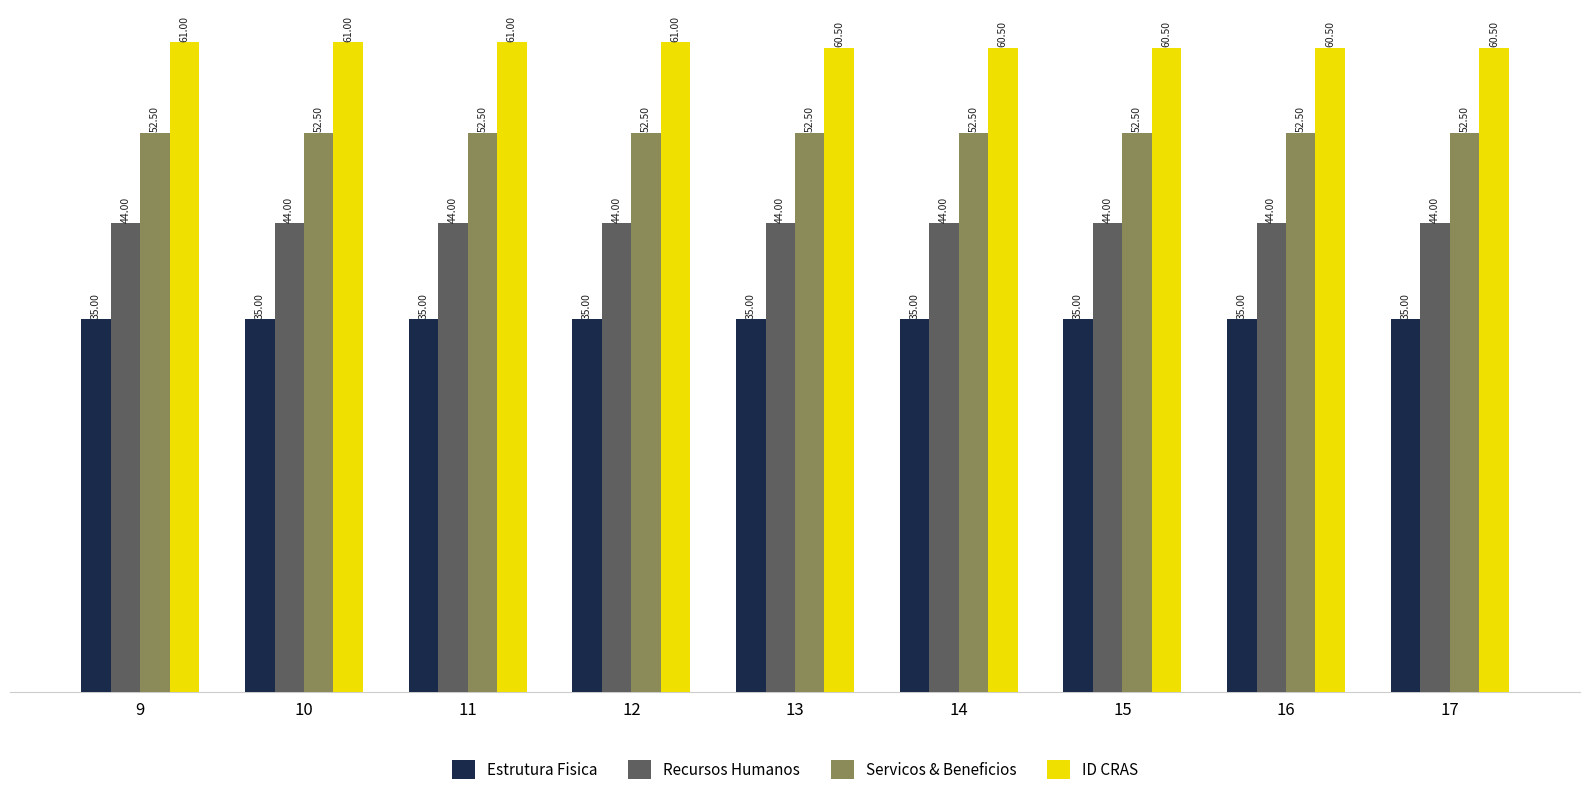

What is the difference between the second highest and second lowest values in the ID CRAS series?

0.5